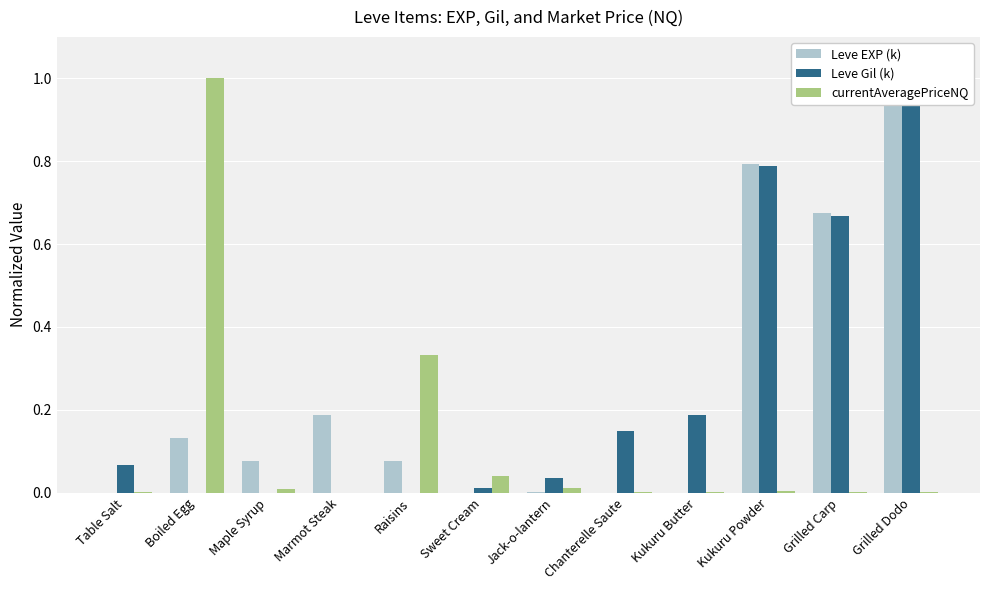

Rank the series by their maximum value, from lowest to highest.

Leve EXP (k), Leve Gil (k), currentAveragePriceNQ